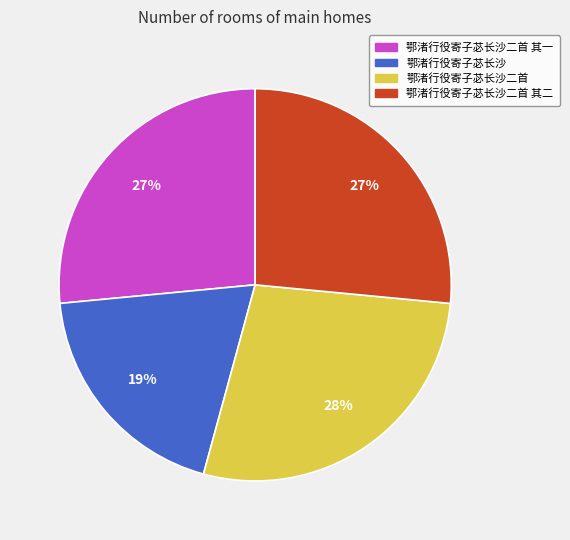

Is there any slice that represents more than half of the pie?

No